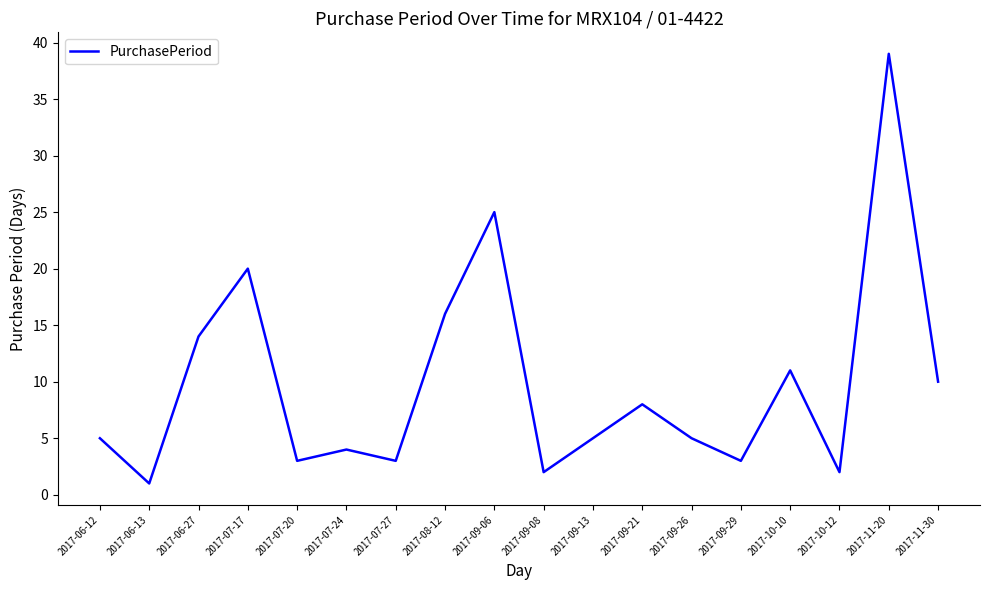

How many interior local peaks (higher than both neighbors) does the data have?

6